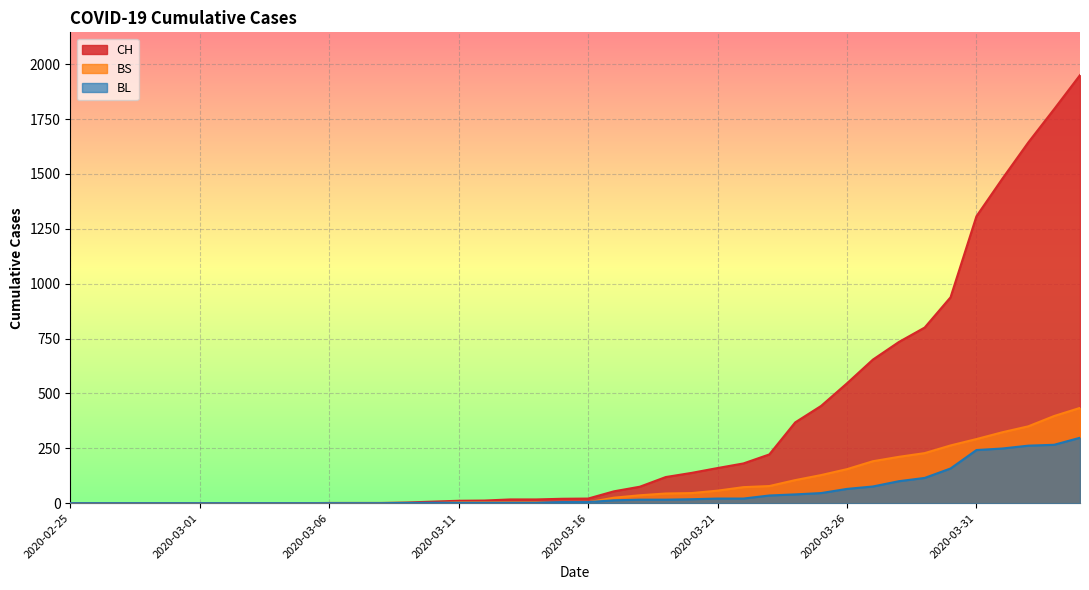

What are all the series names shown in the legend?

CH, BS, BL